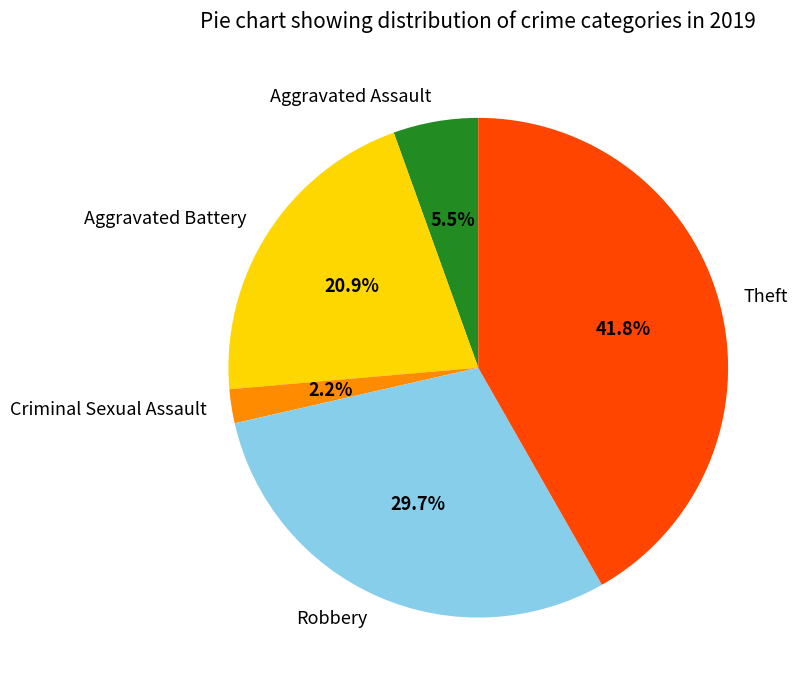

How many segments does this pie chart have?

5